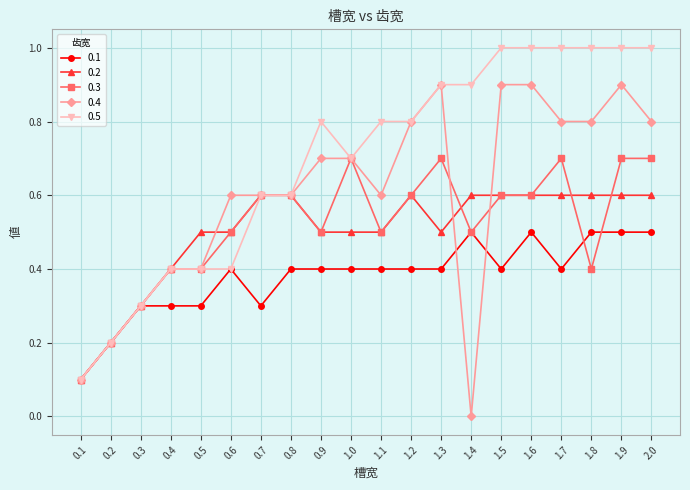

What value does the 0.3 series have at 0.4?

0.4